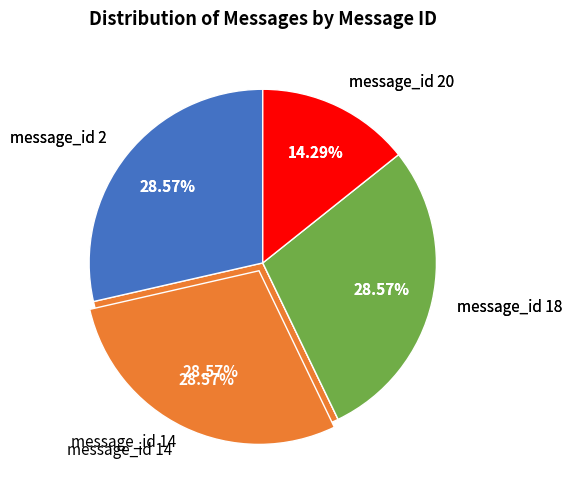

Rank the categories by value from highest to lowest.

message_id 2, message_id 14, message_id 18, message_id 20